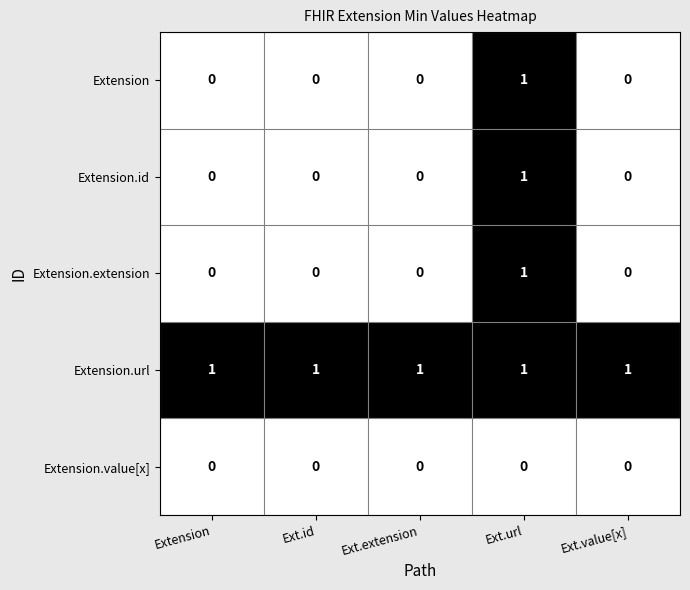

Which label corresponds to the largest value in the chart?

Ext.url